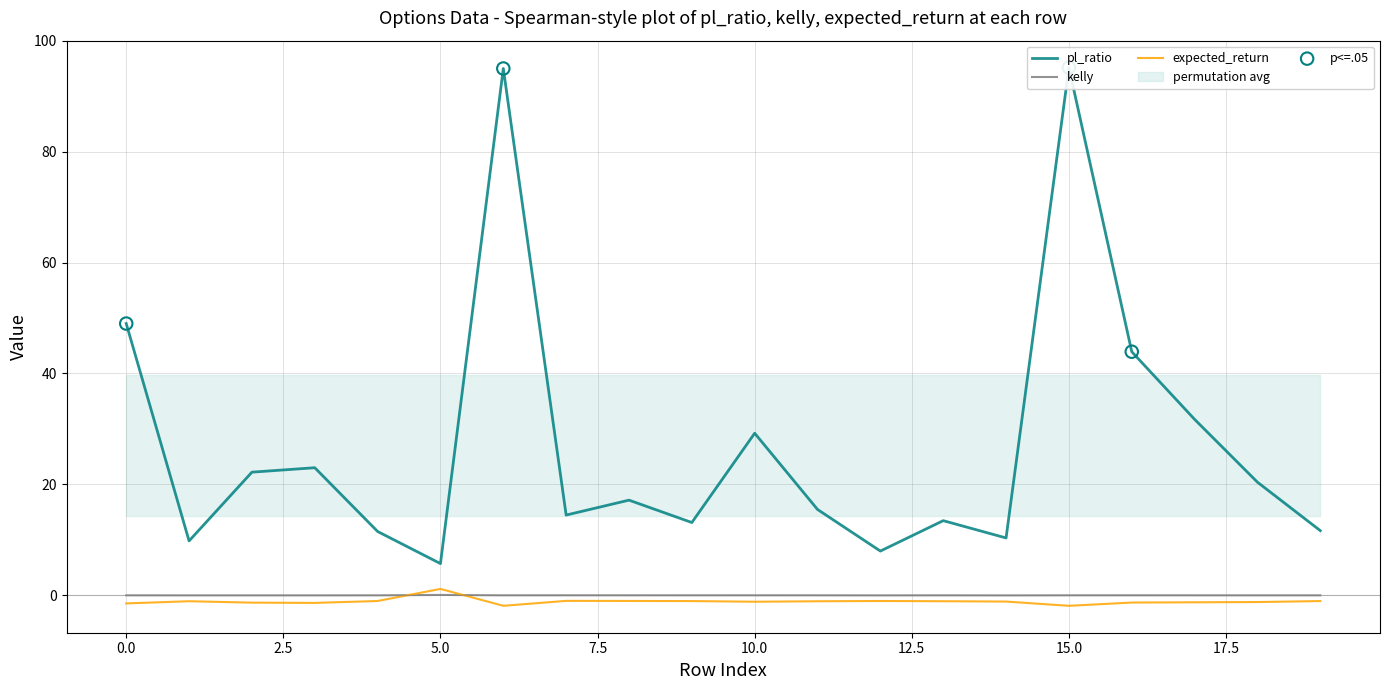

At which category is the sum across all series the highest?

15